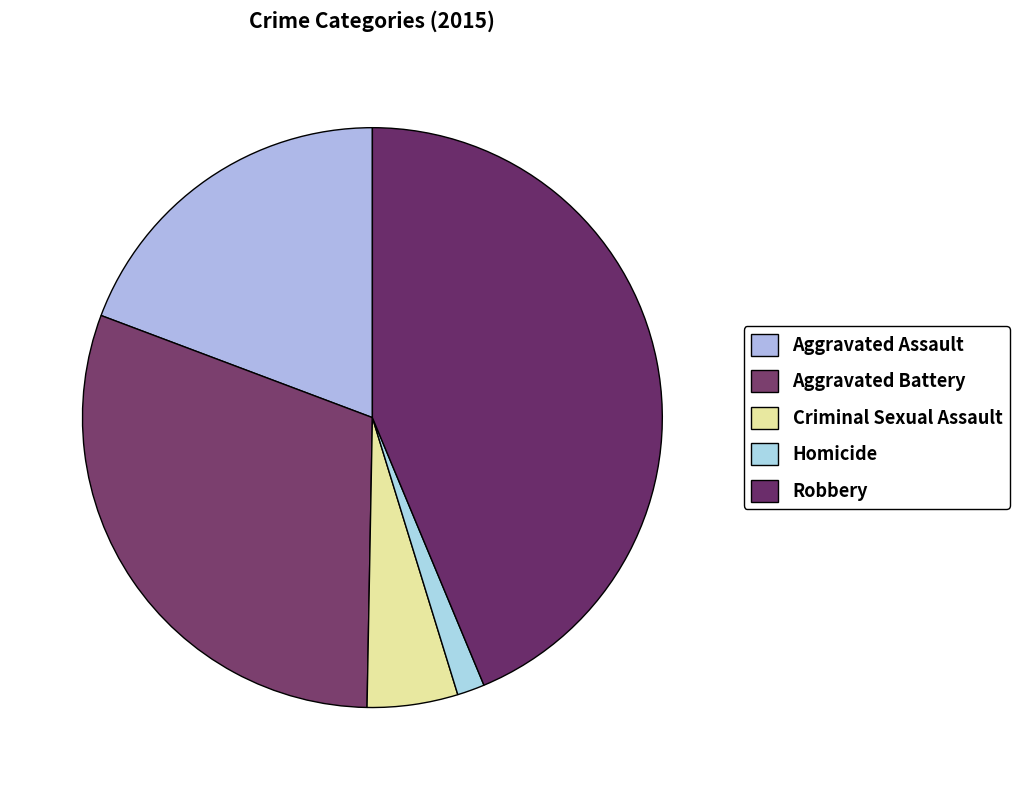

Which slice is the smallest?

Homicide